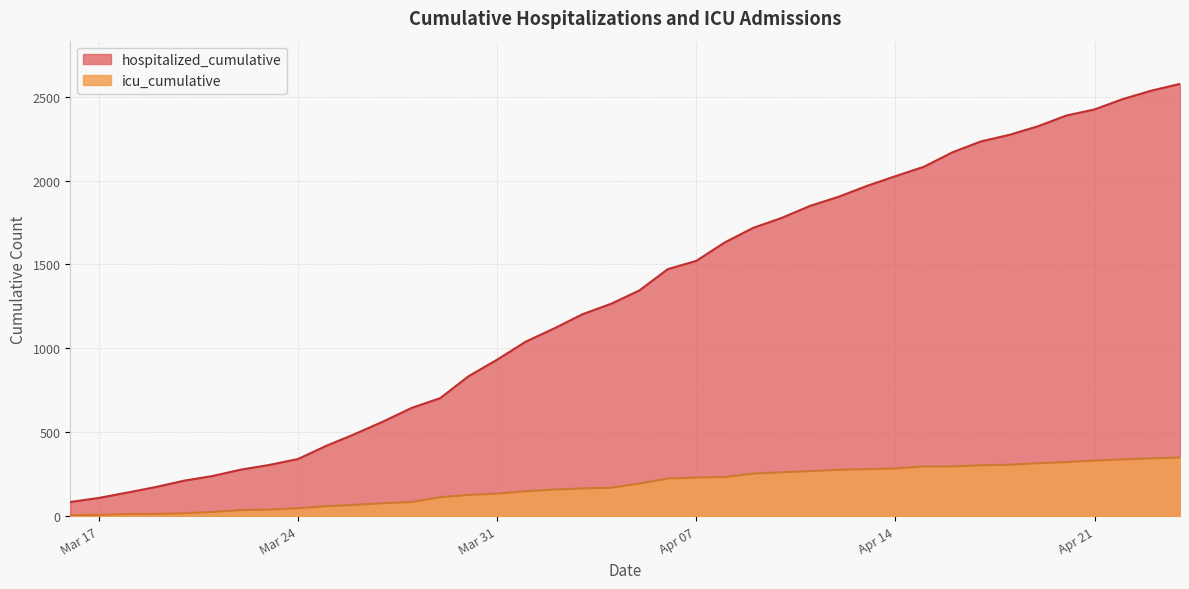

Rank the series at 2020-04-19 from highest to lowest value.

hospitalized_cumulative, icu_cumulative